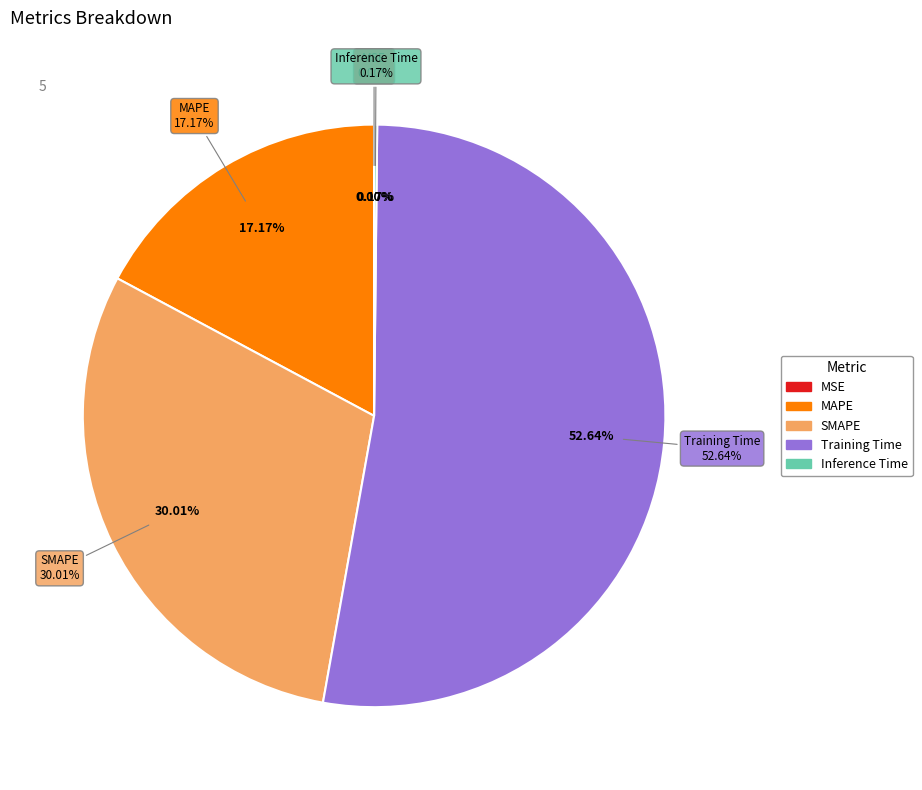

Combined, what portion of the pie is MSE and MAPE?

17.2%